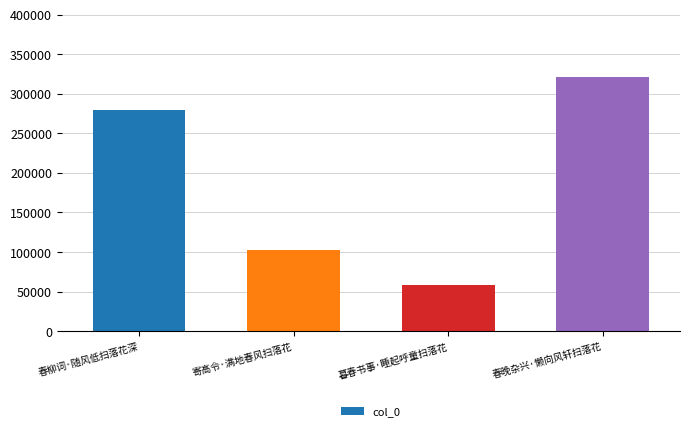

Reading left to right, list all the values displayed in this chart.

279685	102635	58187	321008